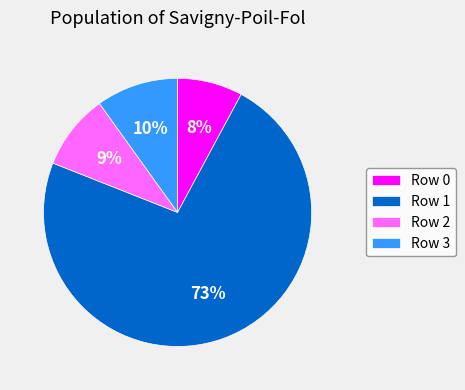

Which has a higher value, Row 1 or Row 3?

Row 1